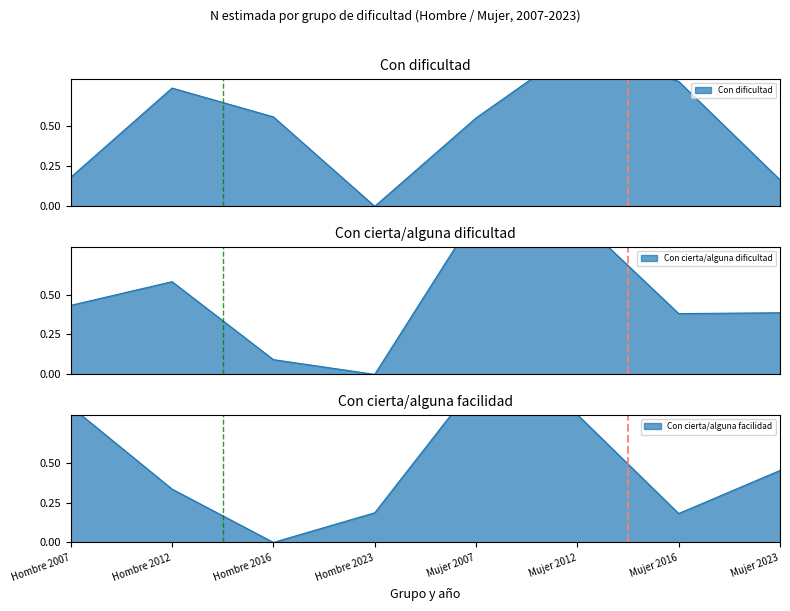

Reading right to left, what are all the values shown in this chart?

Con dificultad: Mujer 2023=0.2	Mujer 2016=0.8	Mujer 2012=1.0	Mujer 2007=0.6	Hombre 2023=0.0	Hombre 2016=0.6	Hombre 2012=0.7	Hombre 2007=0.2
Con cierta/alguna dificultad: Mujer 2023=0.4	Mujer 2016=0.4	Mujer 2012=1.0	Mujer 2007=1.0	Hombre 2023=0.0	Hombre 2016=0.1	Hombre 2012=0.6	Hombre 2007=0.4
Con cierta/alguna facilidad: Mujer 2023=0.5	Mujer 2016=0.2	Mujer 2012=0.8	Mujer 2007=1.0	Hombre 2023=0.2	Hombre 2016=0.0	Hombre 2012=0.3	Hombre 2007=0.9